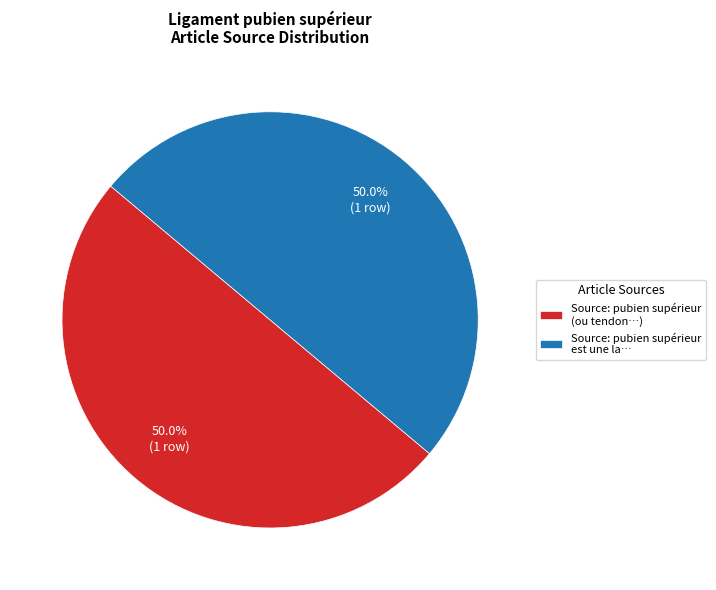

How much of the chart is everything except Source: pubien supérieur est une la…?

50.0%